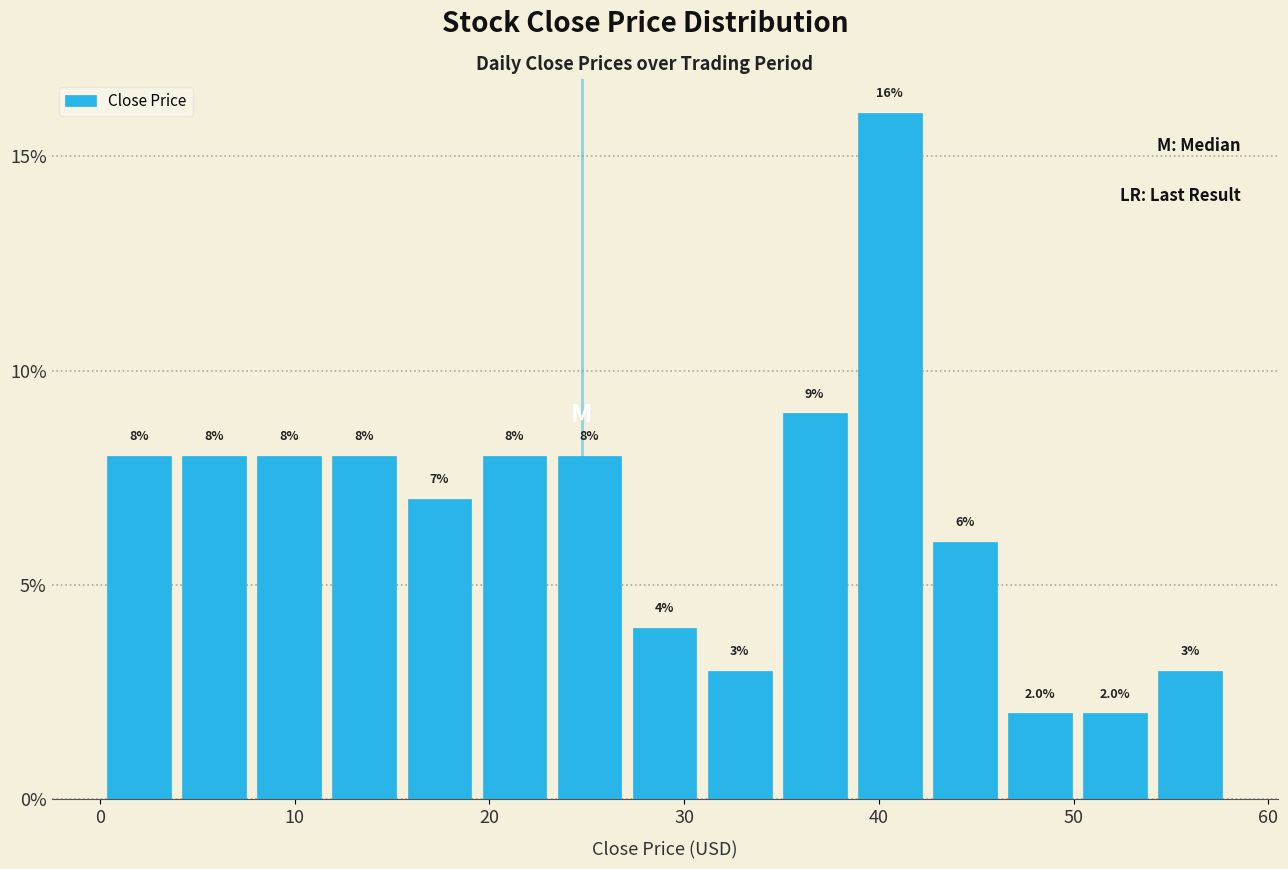

Read against the x-axis, roughly where is the centre of the tallest bar?

41